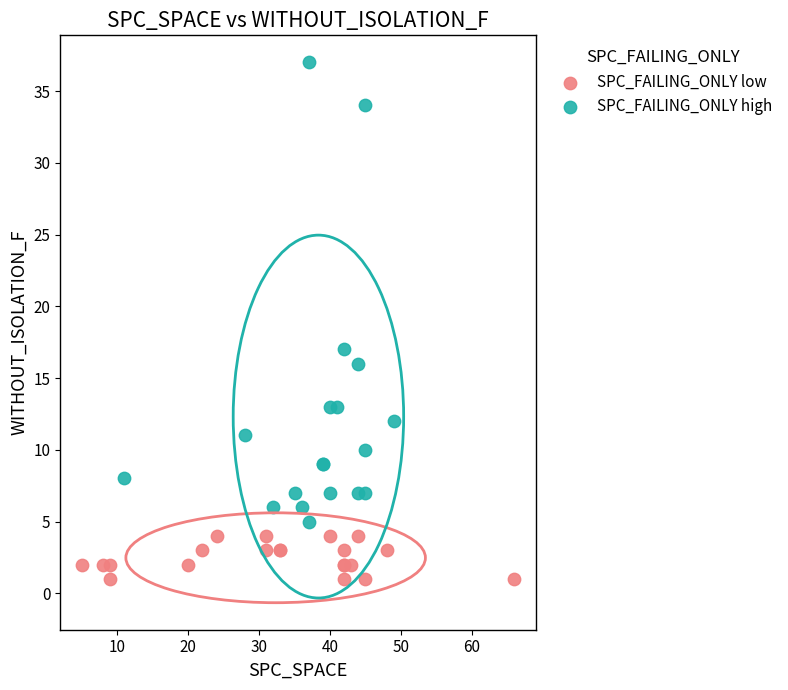

Which series reaches the minimum Y coordinate?

SPC_FAILING_ONLY low